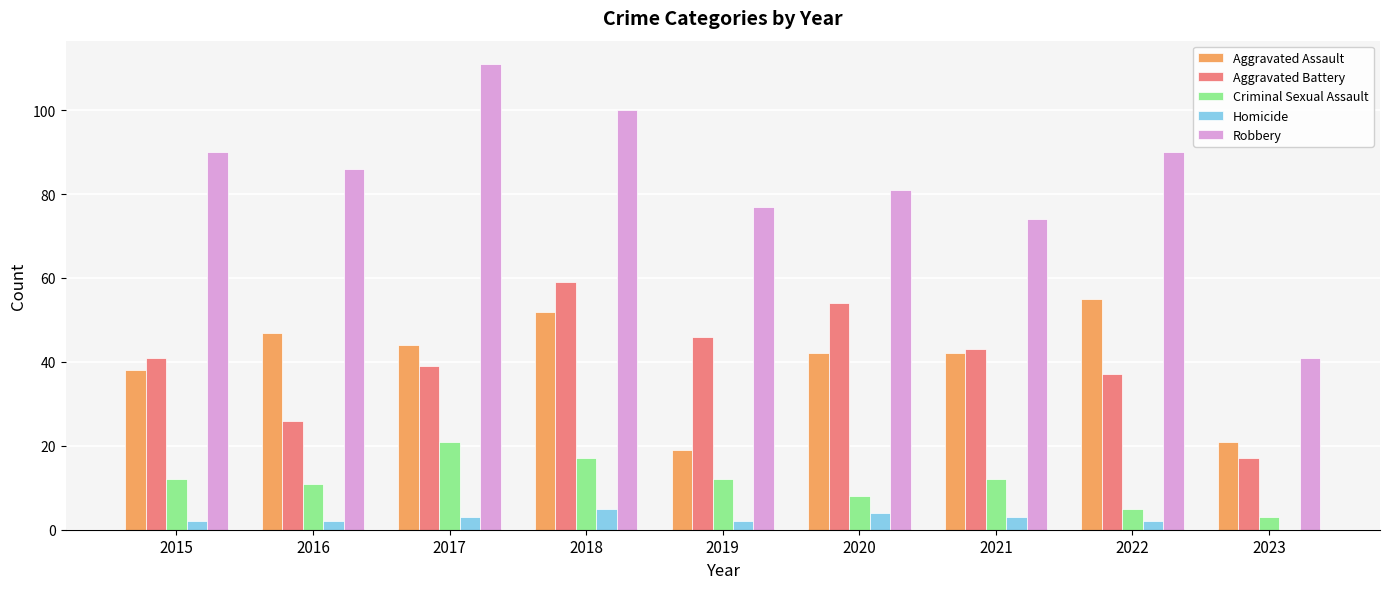

How many groups of bars are there?

9